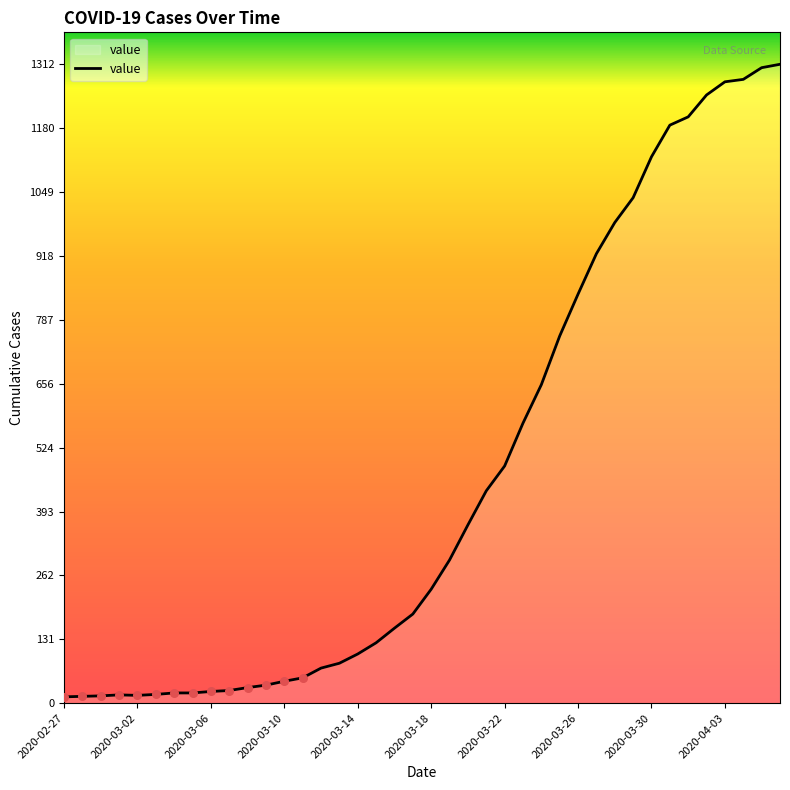

What is the maximum value shown in the chart?

1312